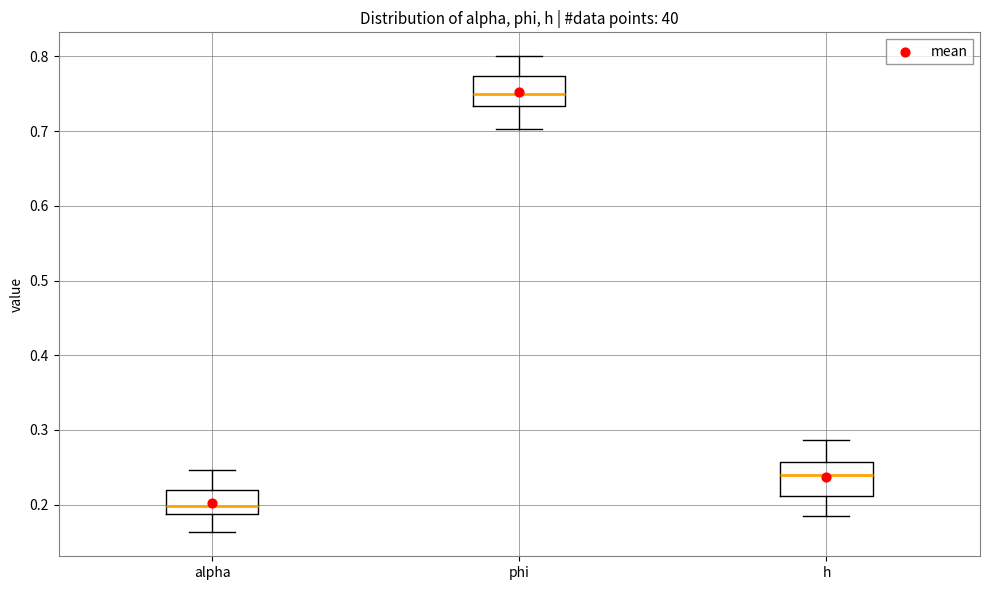

Reading left to right, read every box against the y-axis: the position of its median line, the range the box covers, and the ends of its whiskers. The values are not printed on the chart, so give them approximately, as read against the axis.

alpha: median 0.20, box 0.19 to 0.22, whiskers 0.16 to 0.25
phi: median 0.75, box 0.73 to 0.77, whiskers 0.70 to 0.80
h: median 0.24, box 0.21 to 0.26, whiskers 0.19 to 0.29